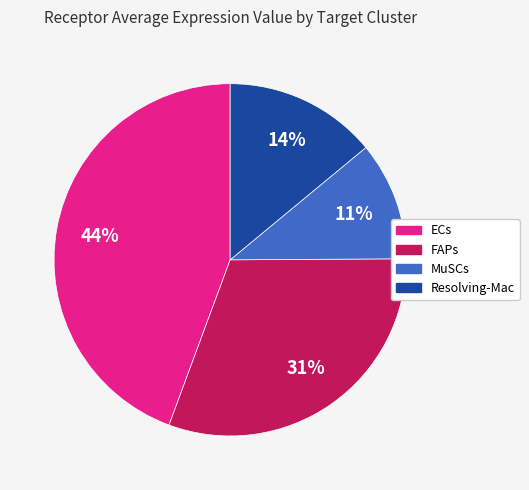

Combined, do ECs and Resolving-Mac account for over 50%?

Yes